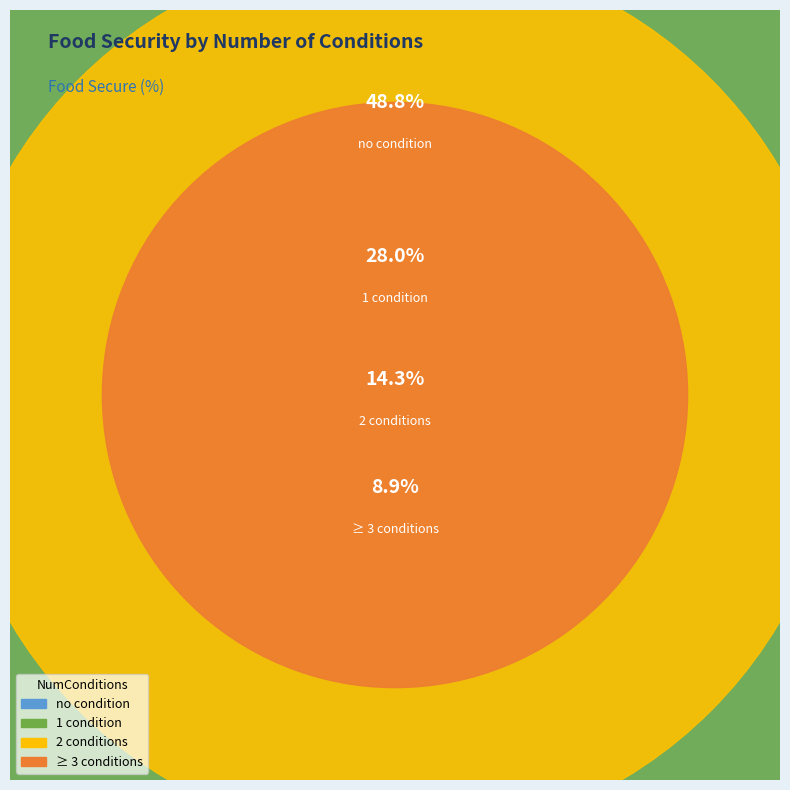

Is there a majority slice in this chart?

No